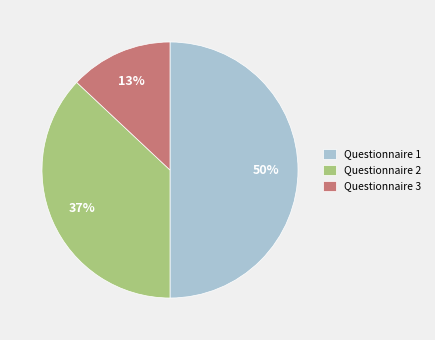

To the nearest percent, what is the difference between the largest and smallest slice percentages?

37%